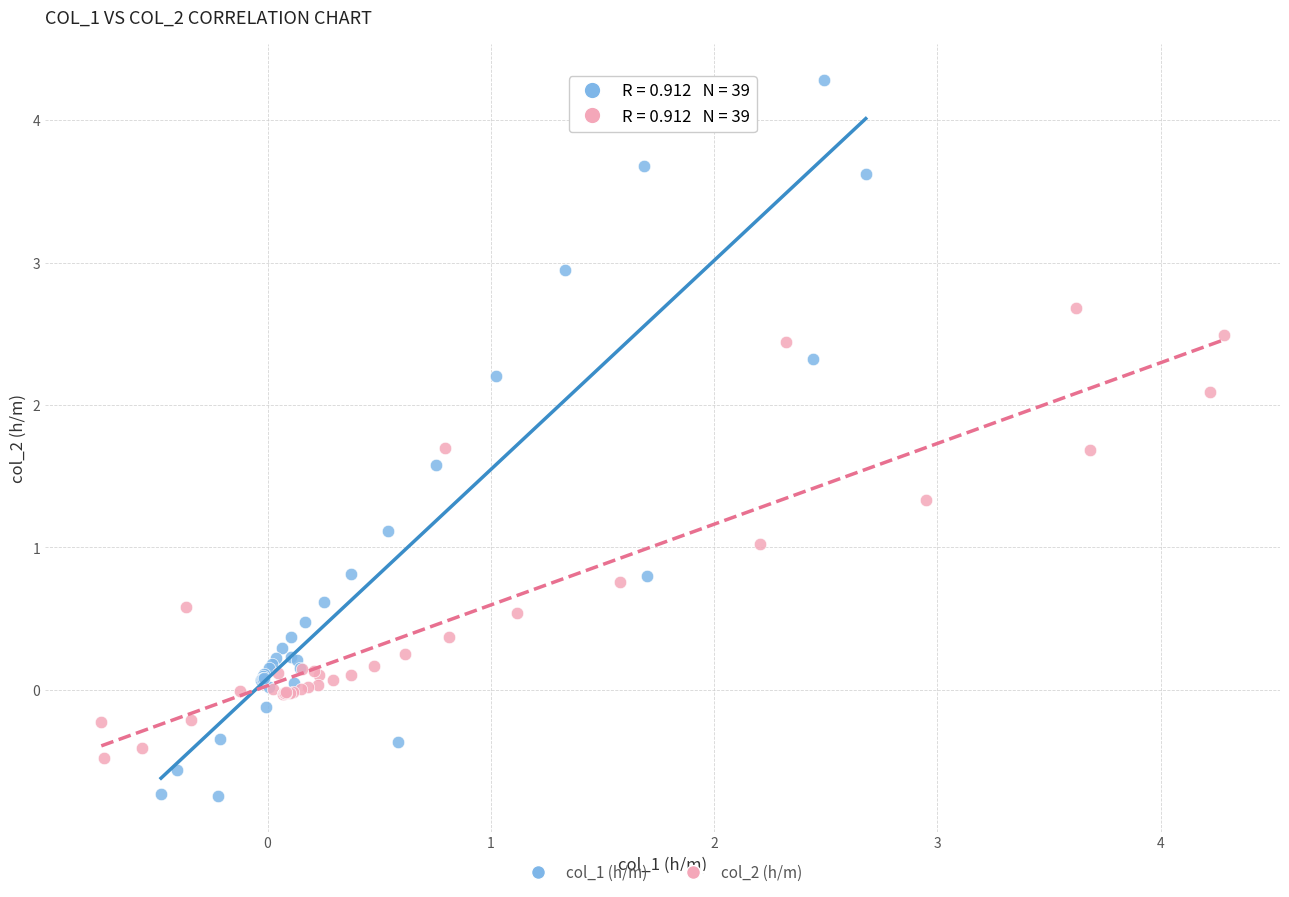

Which series has the widest spread of Y values?

col_1 (h/m)